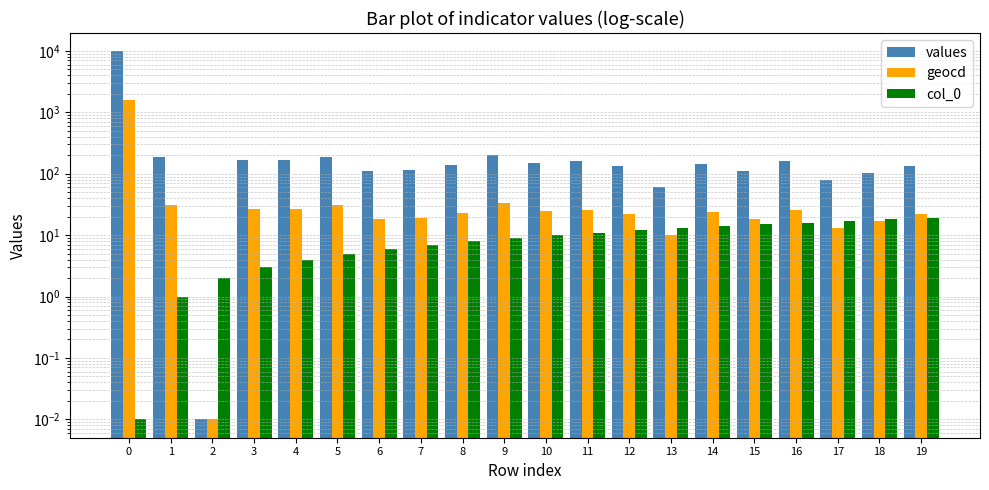

Reading left to right, transcribe all the data shown in this chart.

values: 9810.0	189.0	0.0	165.0	165.0	189.0	110.0	116.0	140.0	201.0	152.0	159.0	134.0	61.0	146.0	110.0	159.0	79.0	103.0	134.0
geocd: 1604.0	31.0	0.0	27.0	27.0	31.0	18.0	19.0	23.0	33.0	25.0	26.0	22.0	10.0	24.0	18.0	26.0	13.0	17.0	22.0
col_0: 0.0	1.0	2.0	3.0	4.0	5.0	6.0	7.0	8.0	9.0	10.0	11.0	12.0	13.0	14.0	15.0	16.0	17.0	18.0	19.0